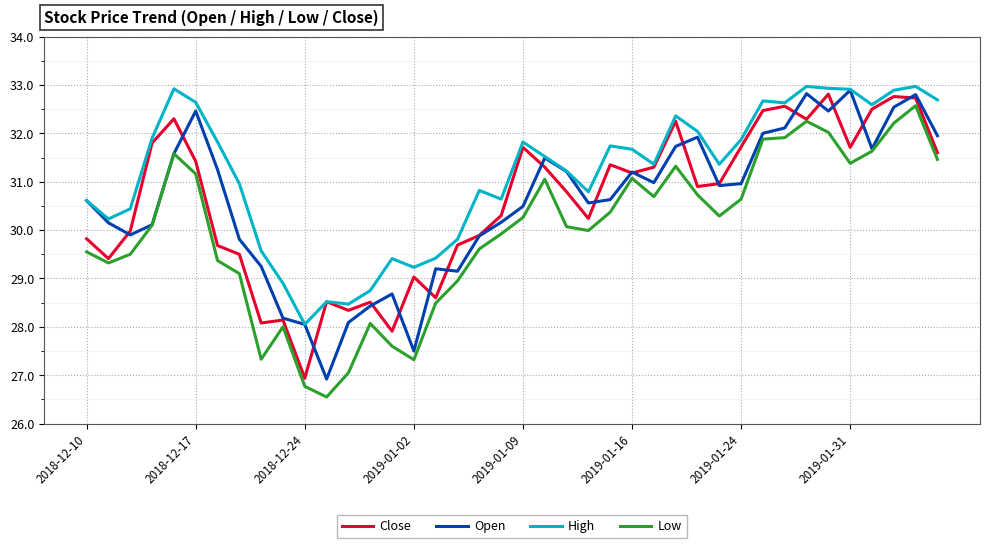

What is the highest value of the High series?

33.0